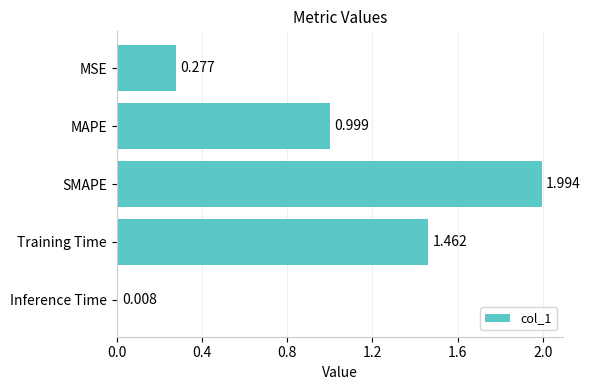

At which label is the value closest to 1?

MAPE